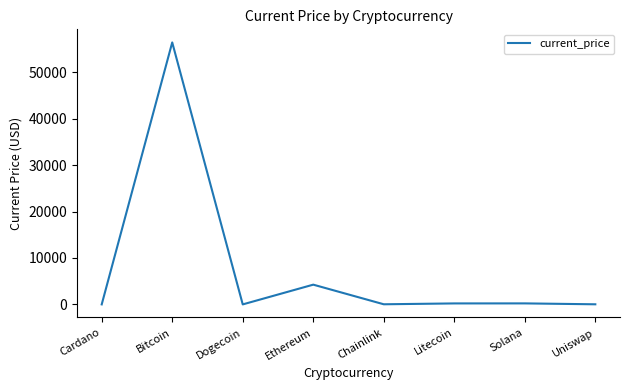

True or false: the data shows 30611.0 at Bitcoin.

False